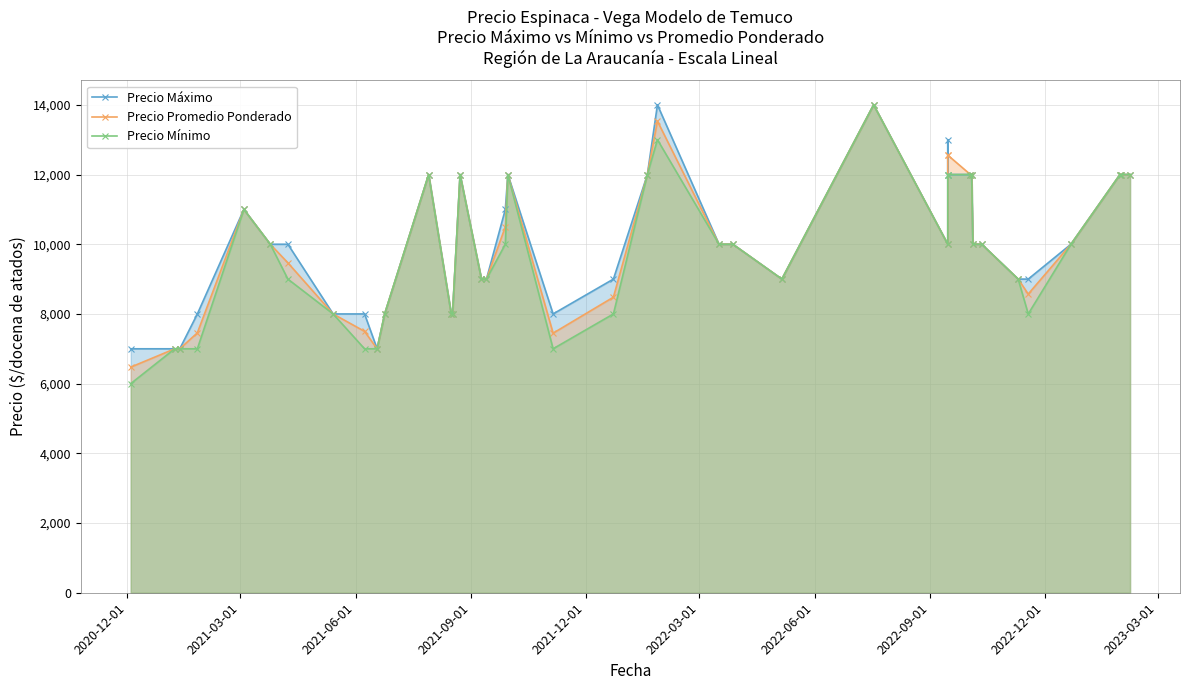

List the series in order of their overall mean, highest first.

Precio Máximo, Precio Promedio Ponderado, Precio Mínimo